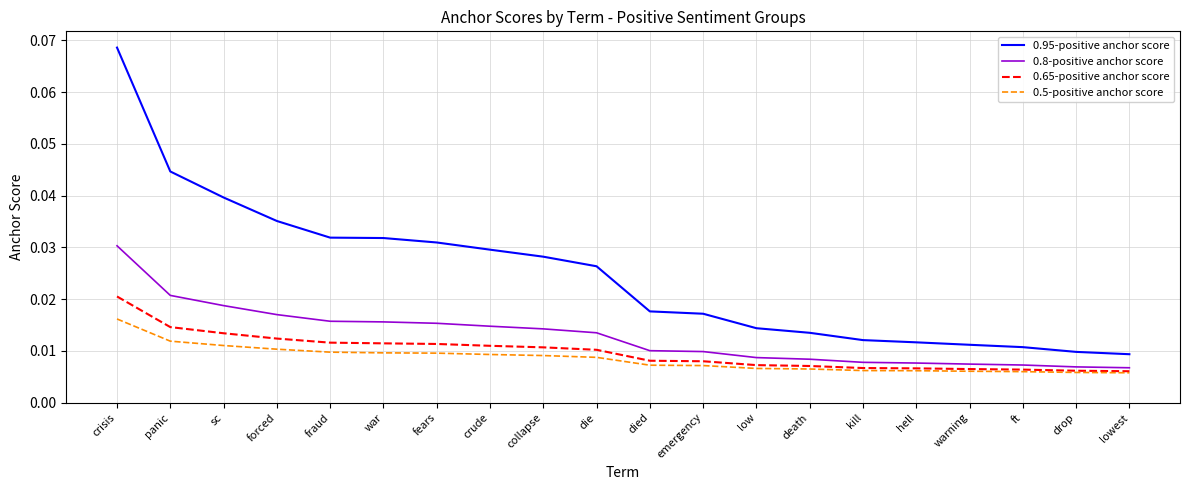

List the series in order of their peak value, highest first.

0.95-positive anchor score, 0.8-positive anchor score, 0.65-positive anchor score, 0.5-positive anchor score